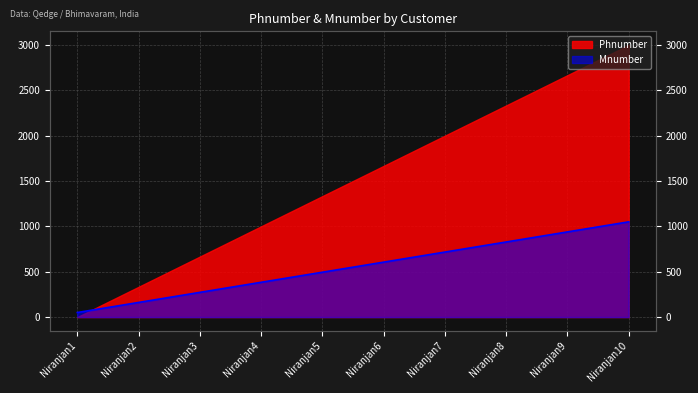

What is the change in value from Niranjan1 to Niranjan10?

+1000.0